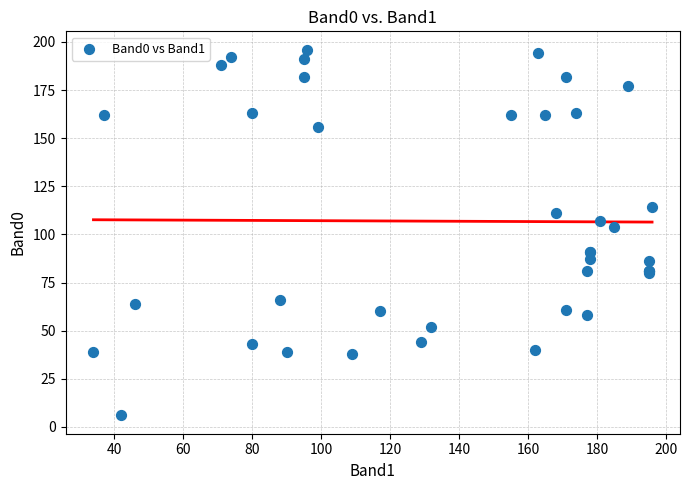

What Y value in the scatter plot is closest to 101?

104